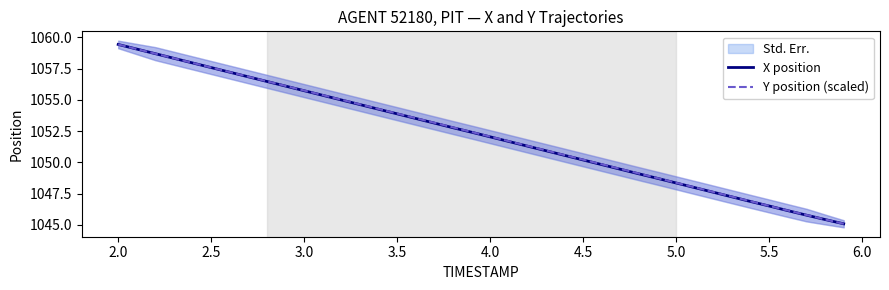

True or false: Y position (scaled) has a value of 1050.2 at 4.5.

True